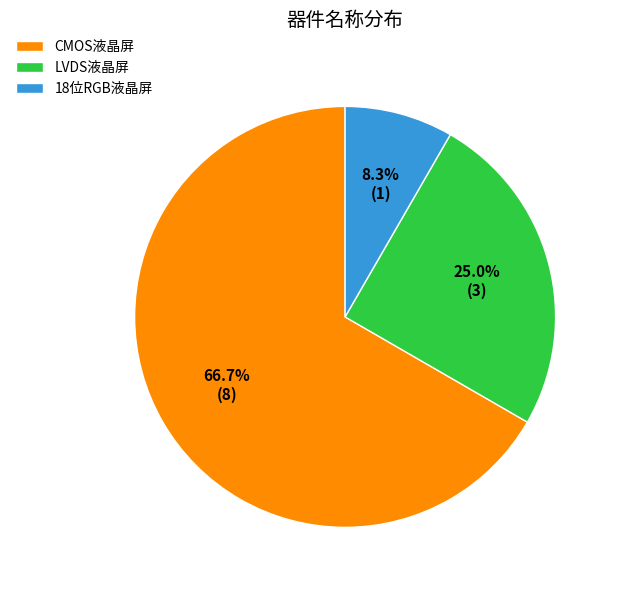

Between LVDS液晶屏 and CMOS液晶屏, which is larger?

CMOS液晶屏